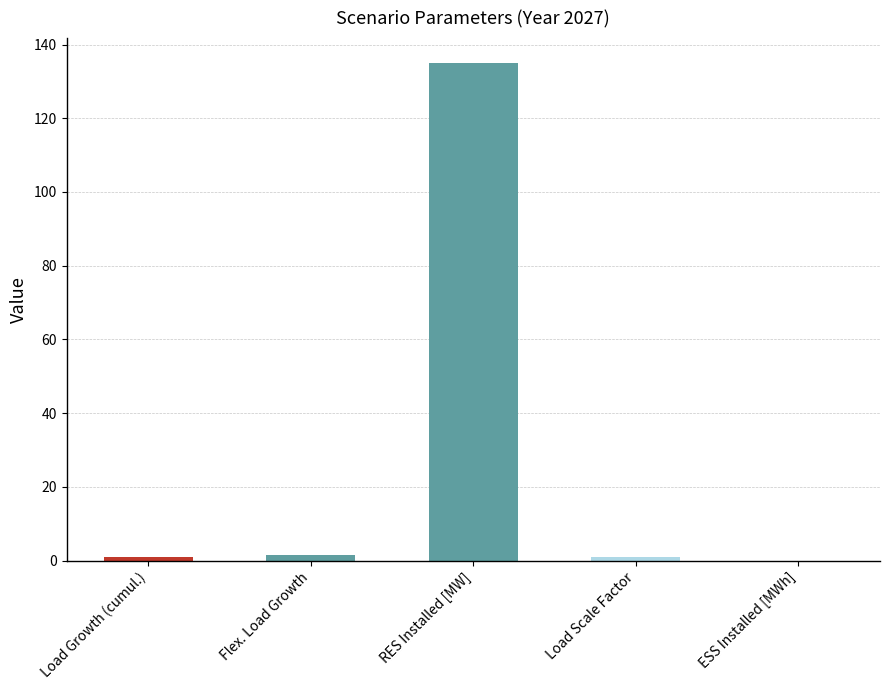

What is the change in value from Flex. Load Growth to Load Scale Factor?

-0.4